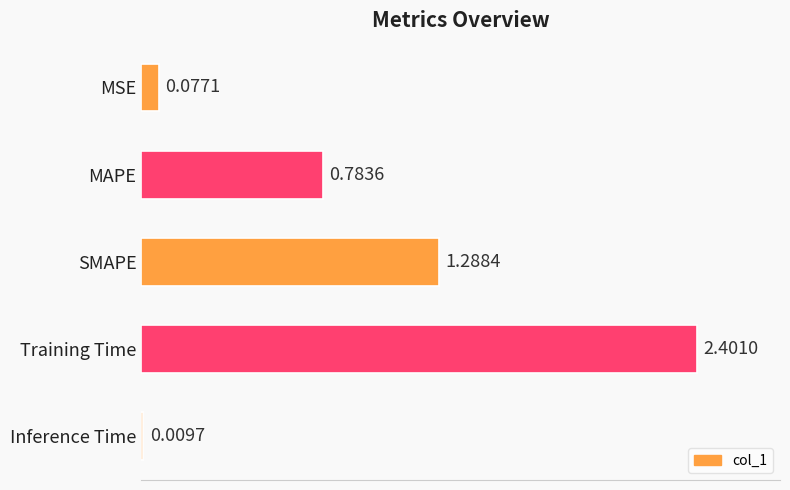

Rank the categories by value from highest to lowest.

Training Time, SMAPE, MAPE, MSE, Inference Time